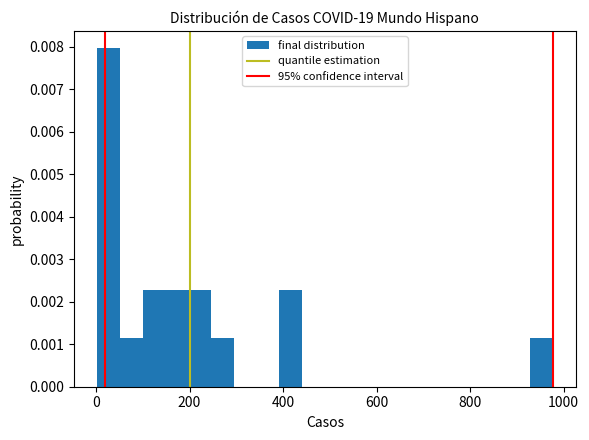

Read against the x-axis, roughly where is the centre of the tallest bar?

20